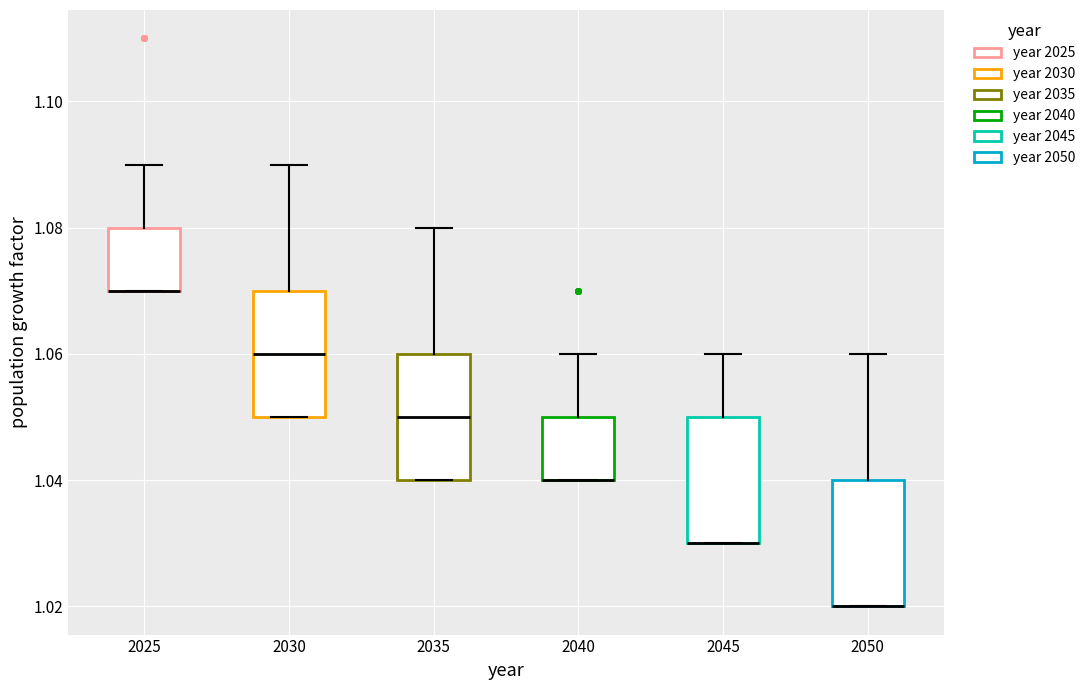

Reading left to right, read every box against the y-axis: the position of its median line, the range the box covers, and the ends of its whiskers. The values are not printed on the chart, so give them approximately, as read against the axis.

2025: median 1.07 (drawn on the box's lower edge), box 1.07 to 1.08, whiskers 1.07 to 1.09
2030: median 1.06, box 1.05 to 1.07, whiskers 1.05 to 1.09
2035: median 1.05, box 1.04 to 1.06, whiskers 1.04 to 1.08
2040: median 1.04 (drawn on the box's lower edge), box 1.04 to 1.05, whiskers 1.04 to 1.06
2045: median 1.03 (drawn on the box's lower edge), box 1.03 to 1.05, whiskers 1.03 to 1.06
2050: median 1.02 (drawn on the box's lower edge), box 1.02 to 1.04, whiskers 1.02 to 1.06